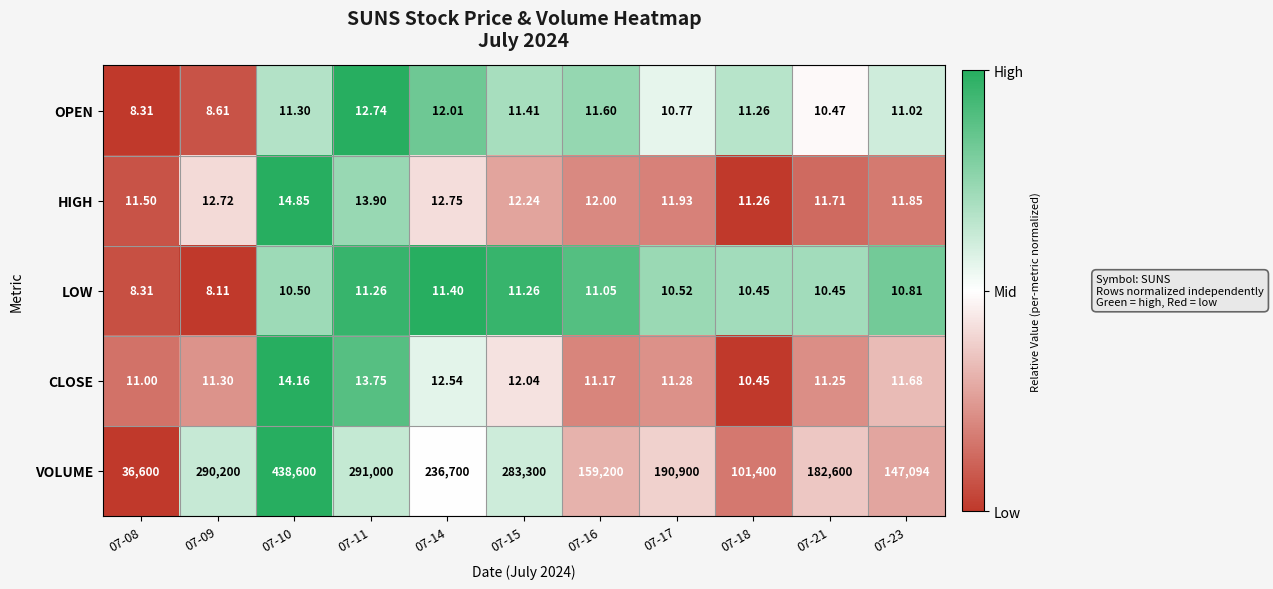

Between 07-08 and 07-18, which series saw the biggest shift?

VOLUME